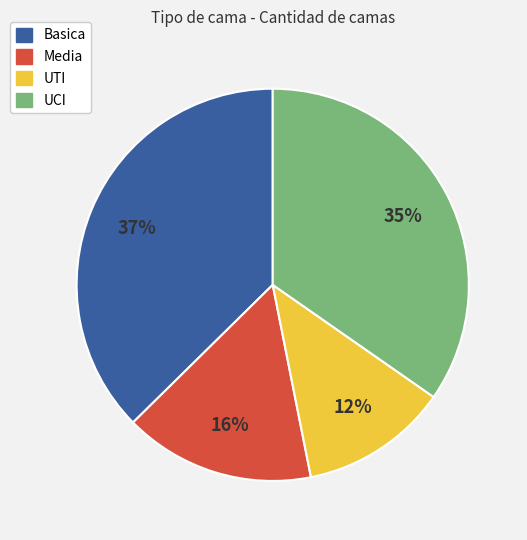

What is the largest slice in the pie chart?

Basica